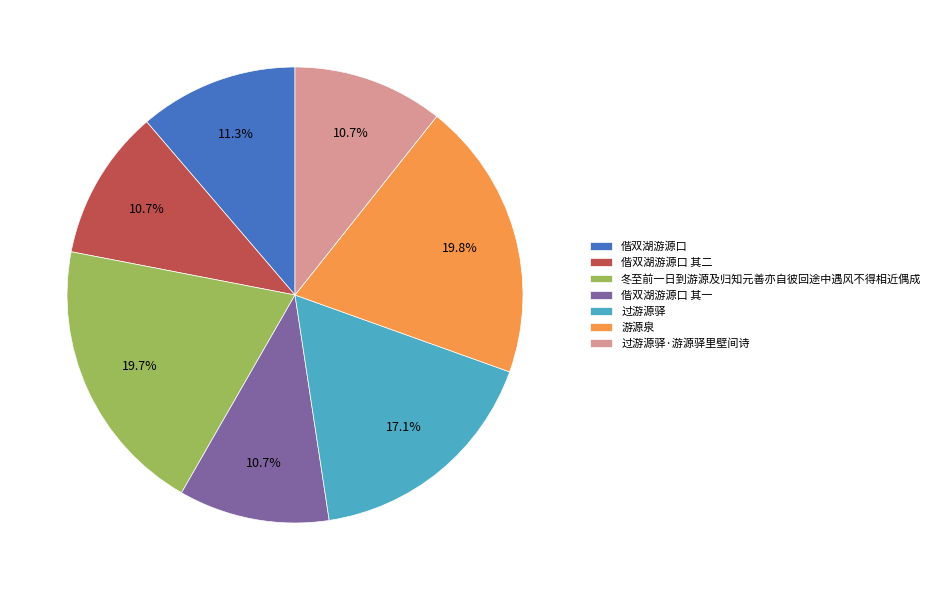

Is 偕双湖游源口 其二 the majority of the pie?

No